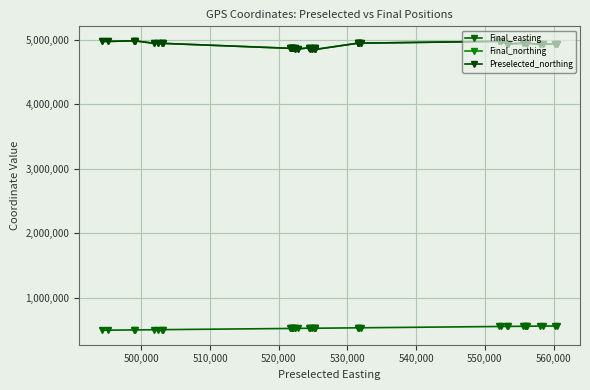

How many interior local peaks does the Preselected_northing series have?

11